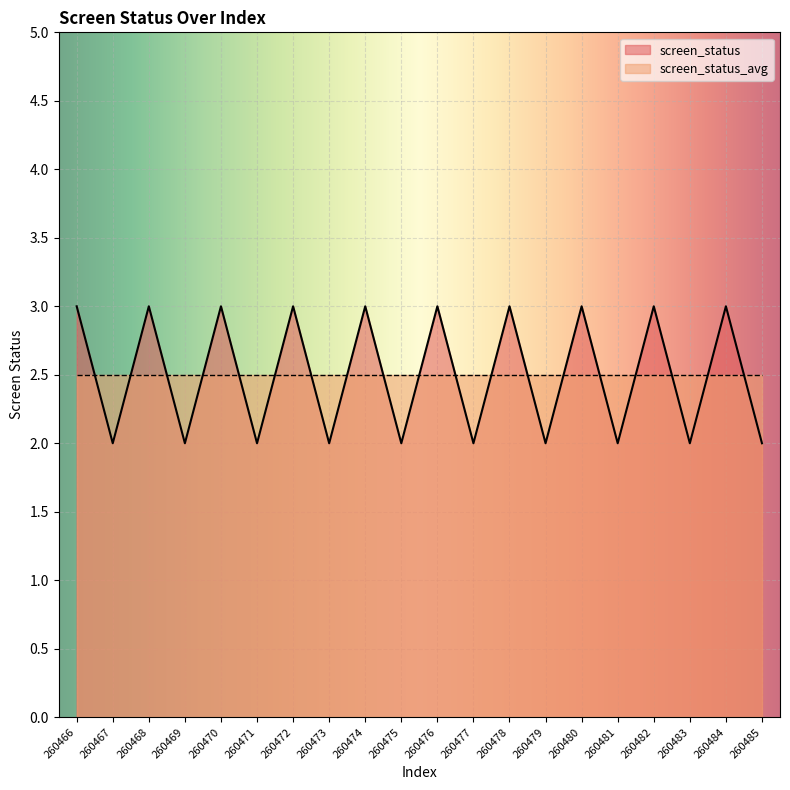

True or false: there are more than 0 points higher than both neighbors.

True